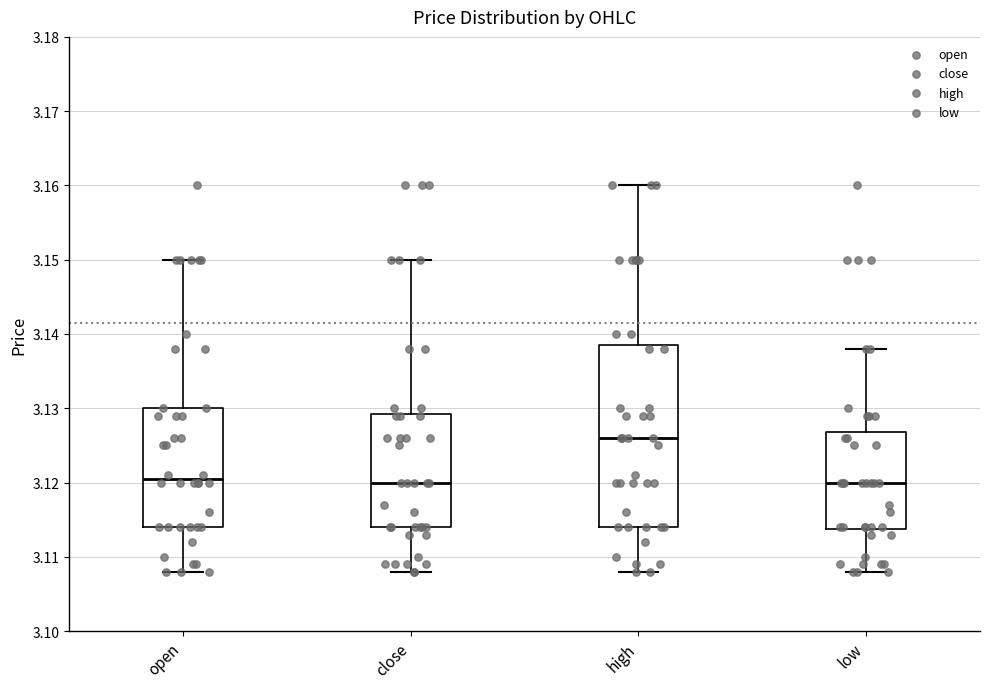

Comparing the boxes themselves (not the whiskers), which one is the tallest?

high